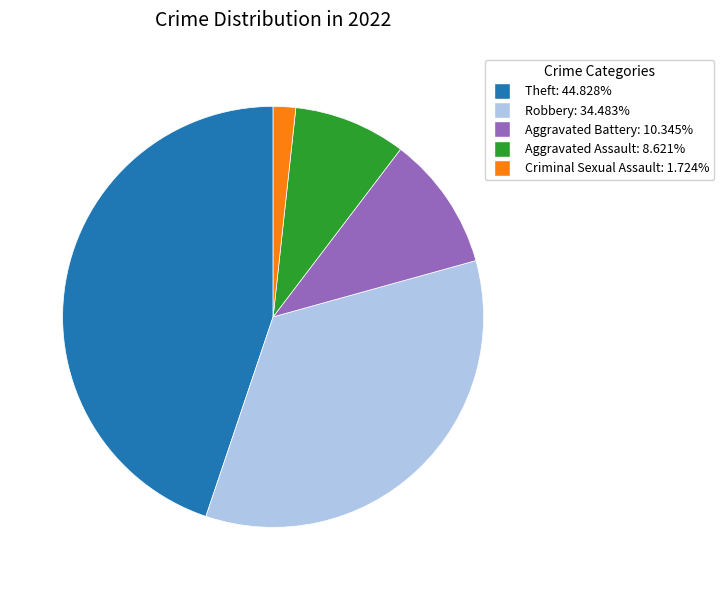

Is there a majority slice in this chart?

No